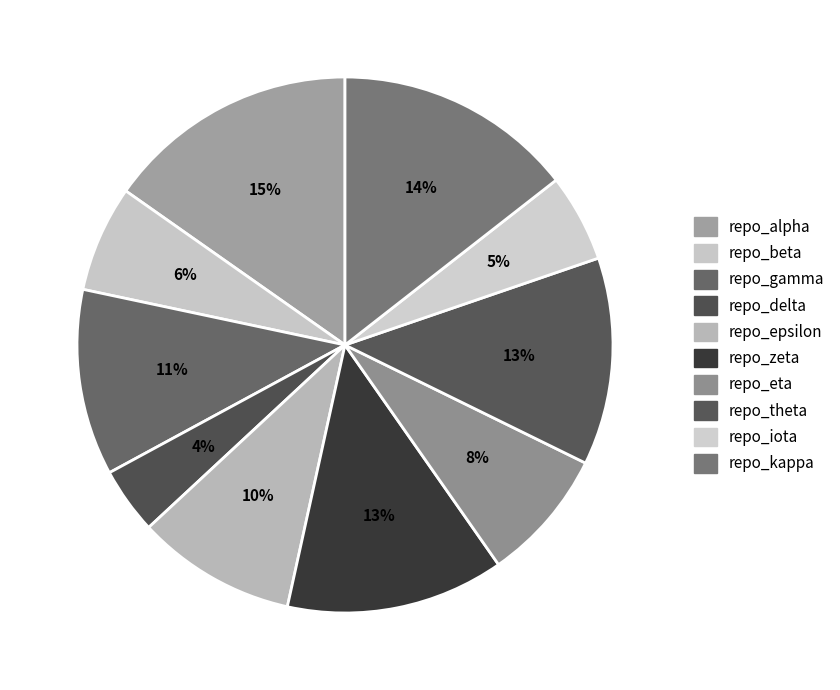

To the nearest percent, what percentage of the pie is repo_gamma?

11%